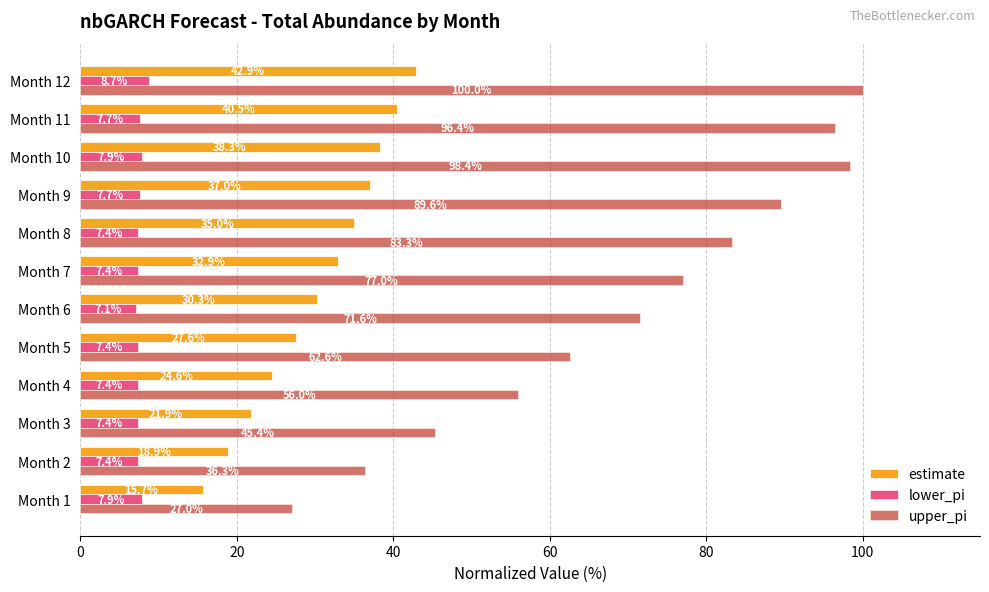

At which category is the sum across all series the highest?

Month 12